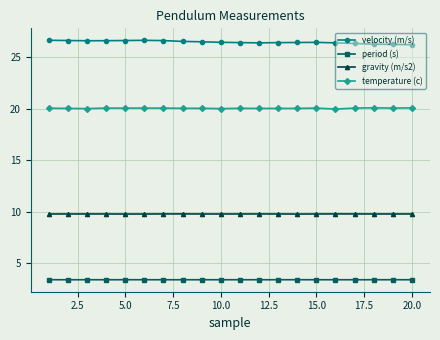

What is the value of the velocity (m/s) point at the 2nd from the left?

26.6